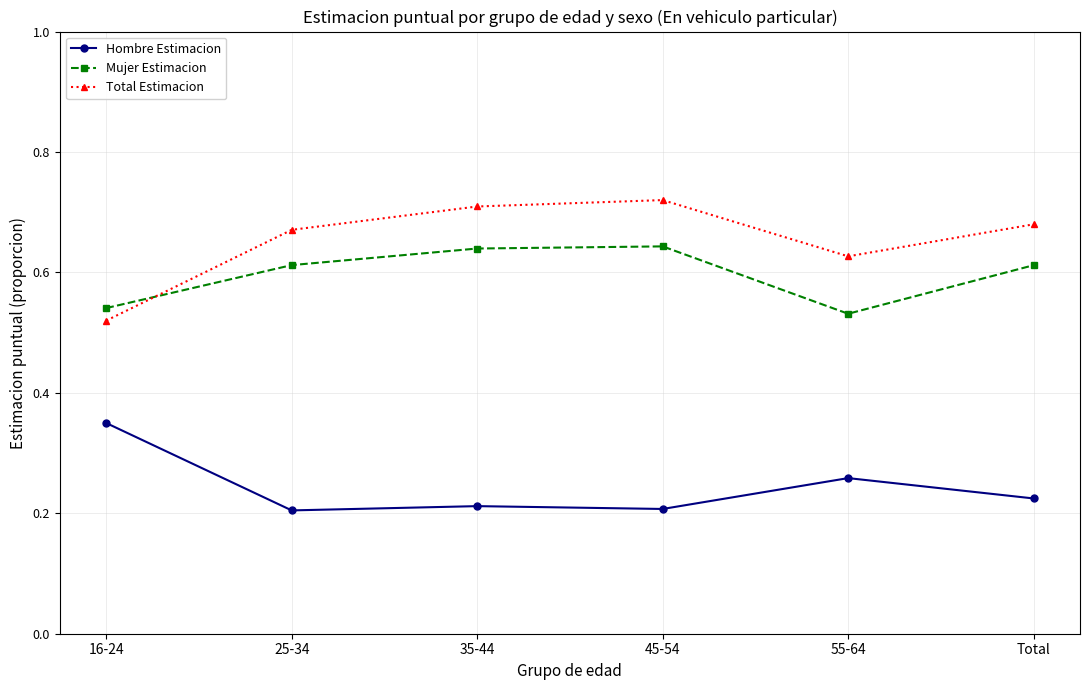

Count the Total Estimacion values in the range 0 to 1.

6